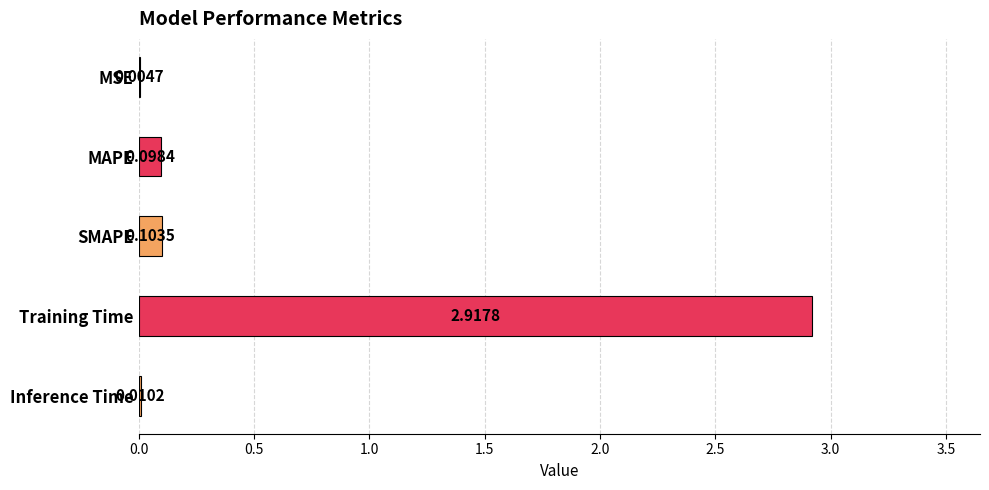

What is the change in value from MSE to MAPE?

+0.1